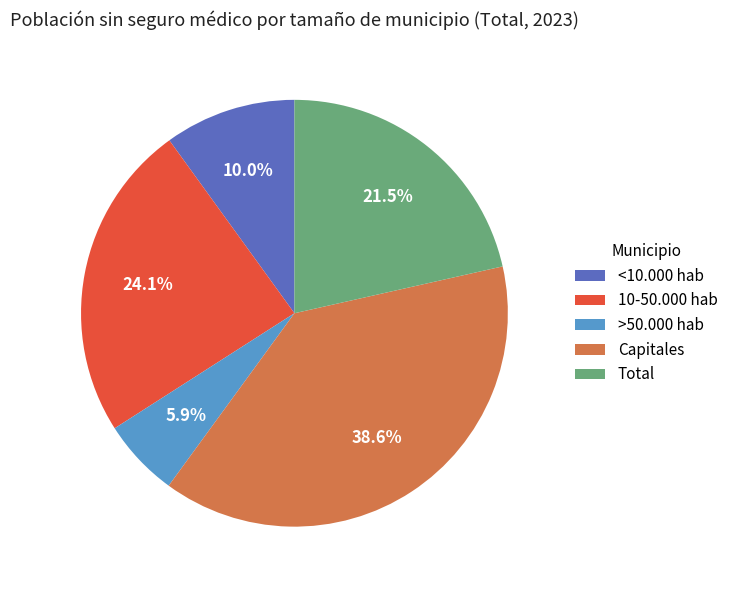

Which has a higher value, Capitales or Total?

Capitales